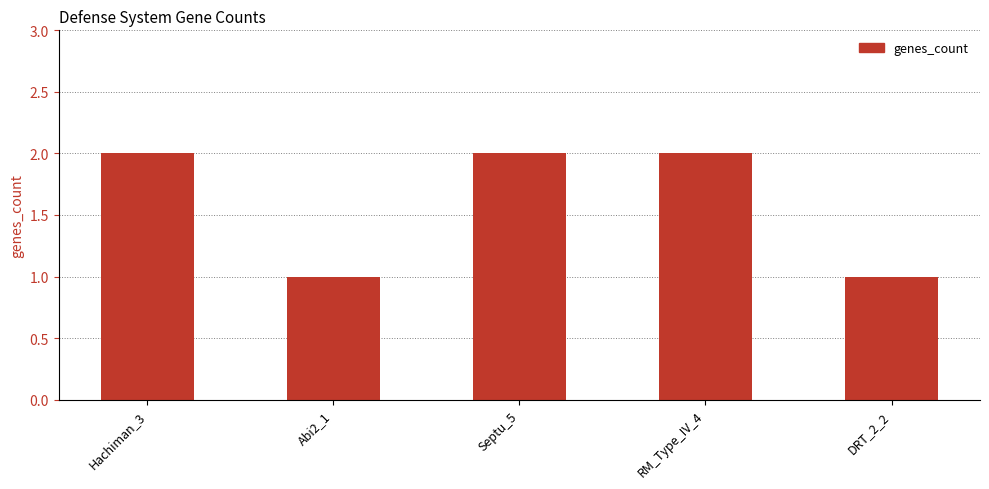

What is the label of the 5th bar from the right?

Hachiman_3